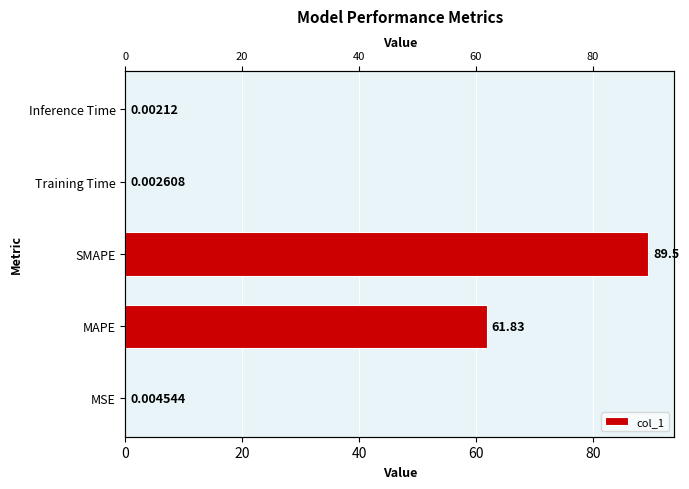

Are the bars horizontal?

Yes